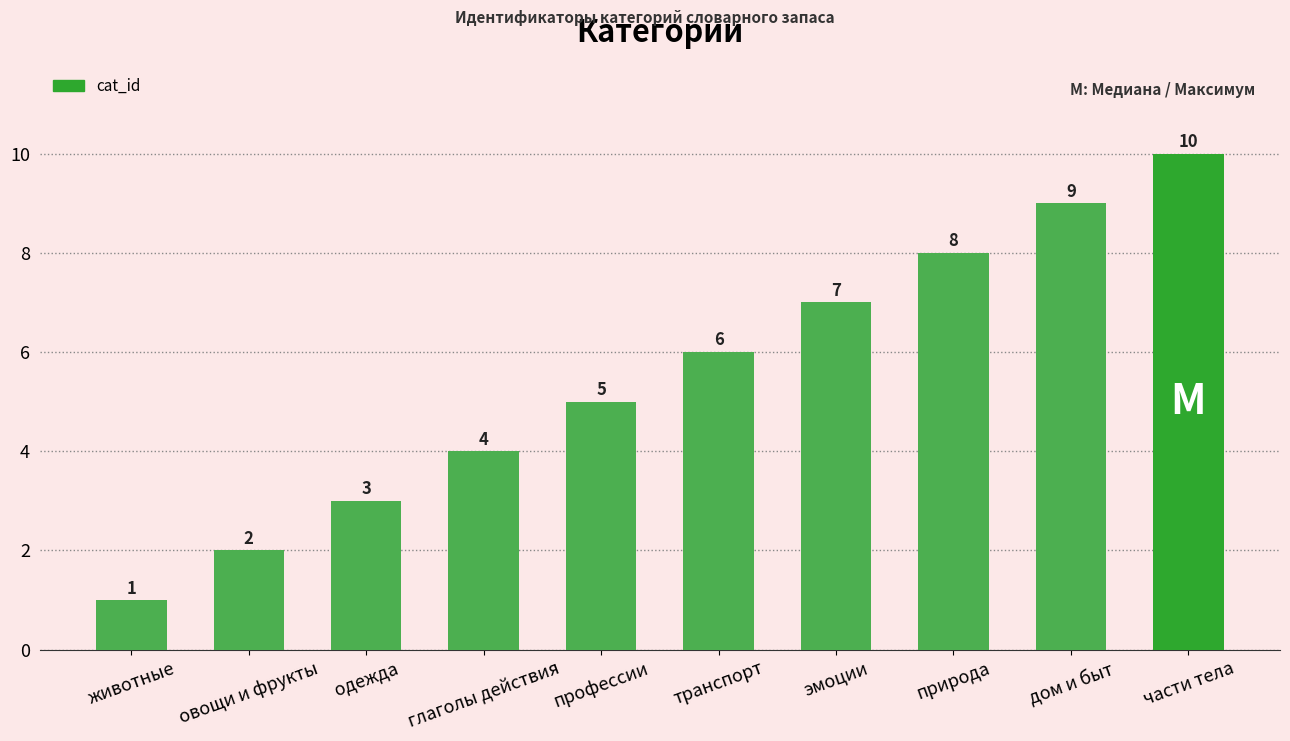

List the labels in order of value, smallest first.

животные, овощи и фрукты, одежда, глаголы действия, профессии, транспорт, эмоции, природа, дом и быт, части тела